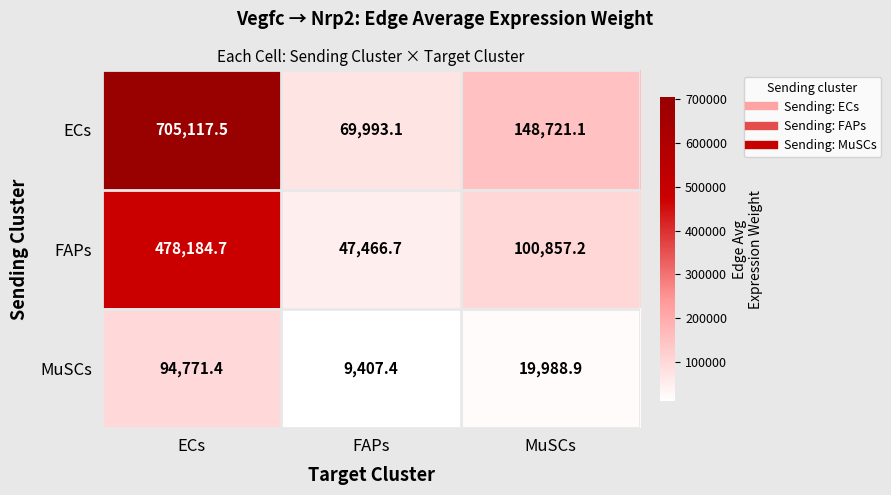

Which category has the highest value across all series?

ECs